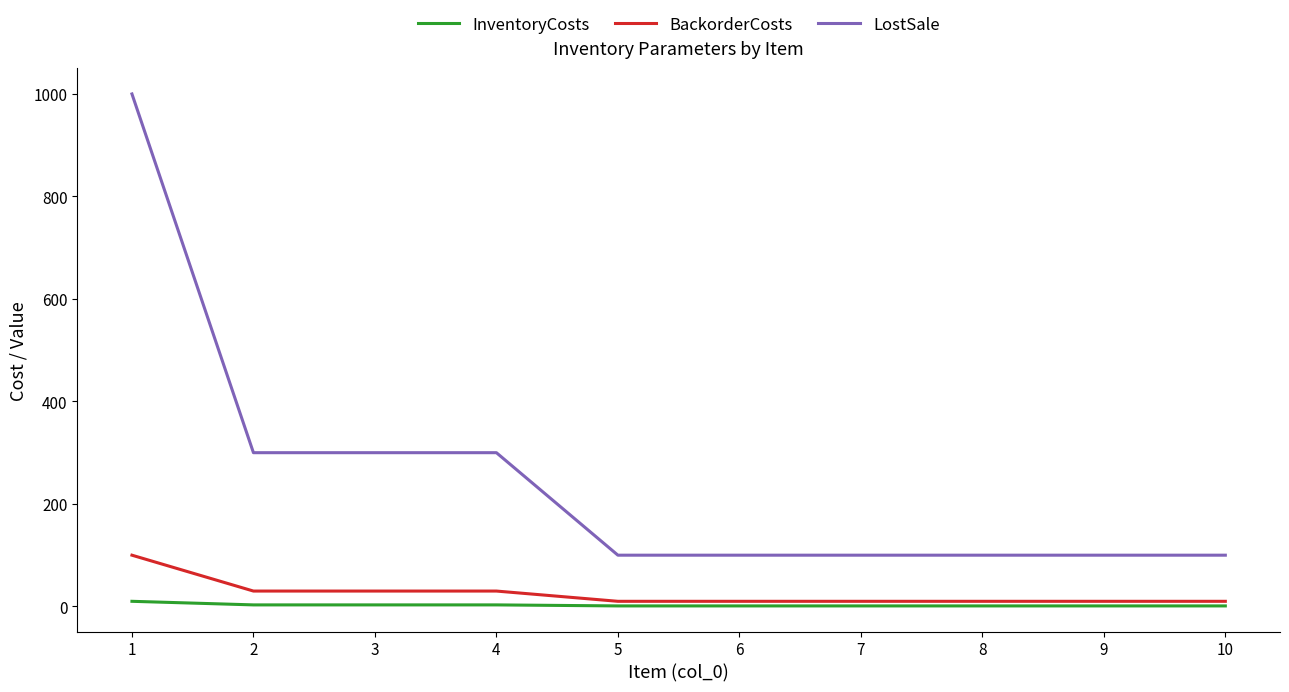

The value of LostSale at 10 is 147. True or false?

False